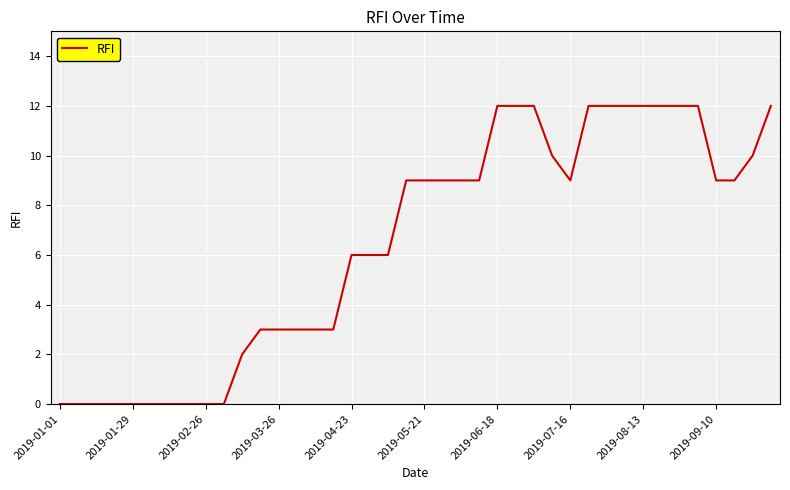

What is the difference between the maximum and minimum values?

12